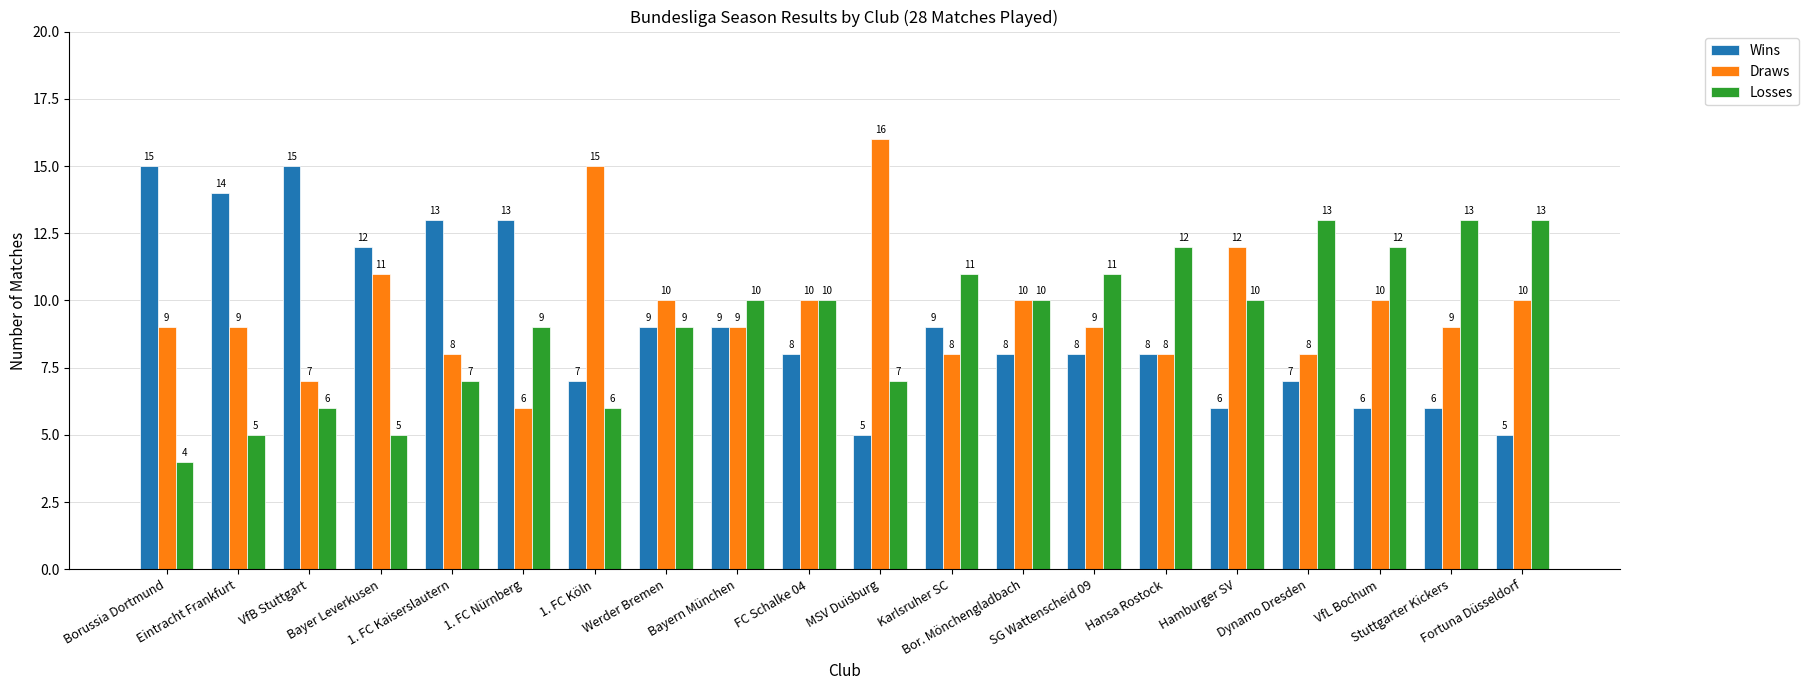

What is the smallest value displayed?

4